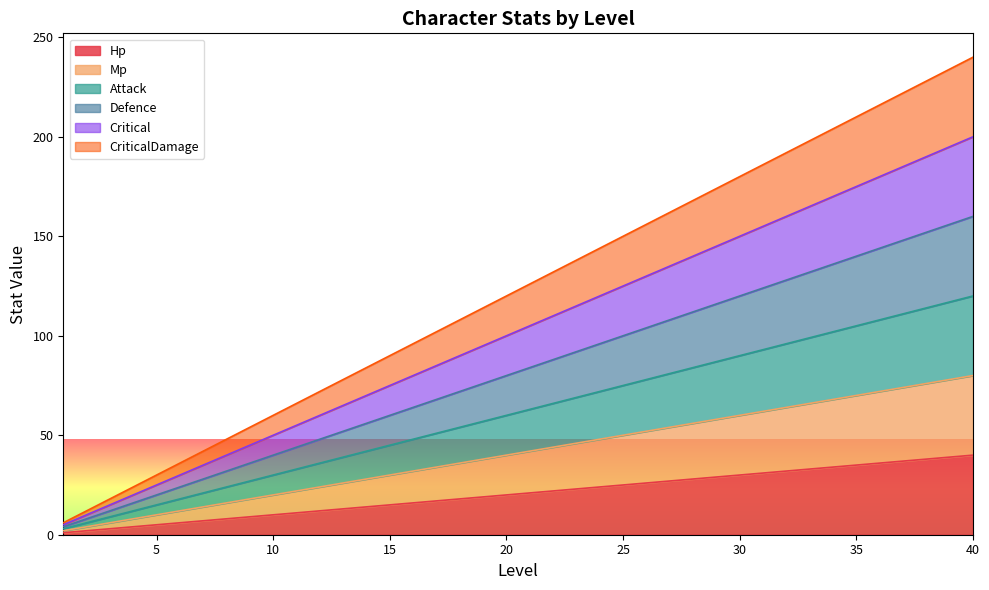

Does the chart display data point markers on the line(s)?

No